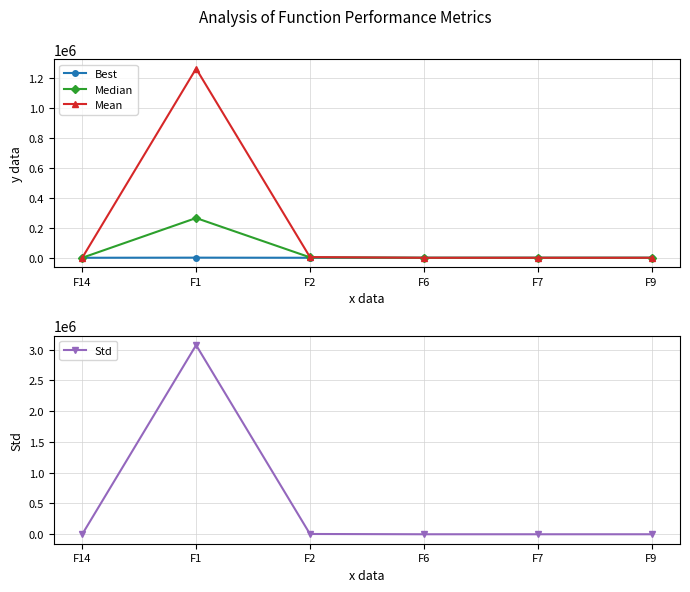

Reading left to right, extract all data points from this chart.

Best: 0.1	762.4	3.4	0.2	0.0	4.0
Median: 0.4	265241.3	2803.6	2.2	3.8	17.0
Mean: 0.7	1262655.3	4466.7	2.6	6.5	16.4
Std: 1.0	3072584.8	4550.3	1.5	8.0	6.5